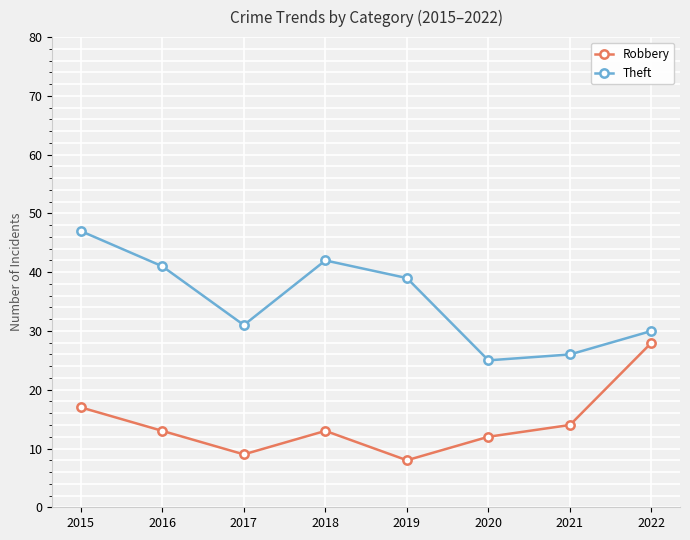

The value of Robbery at 2019 is 12. True or false?

False